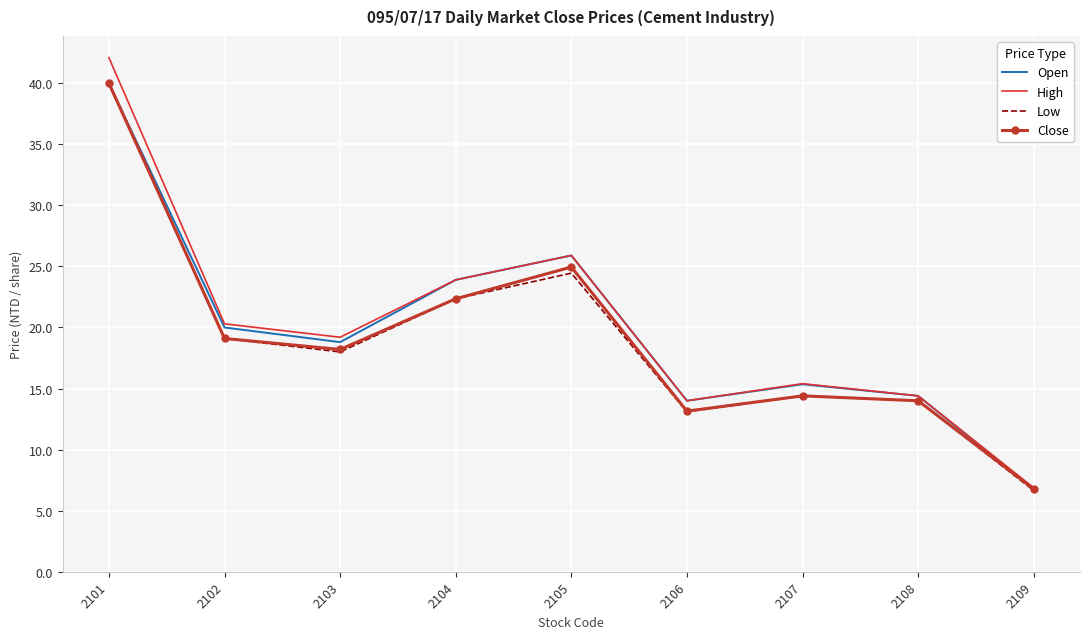

Read the Low value at 2104.

22.4